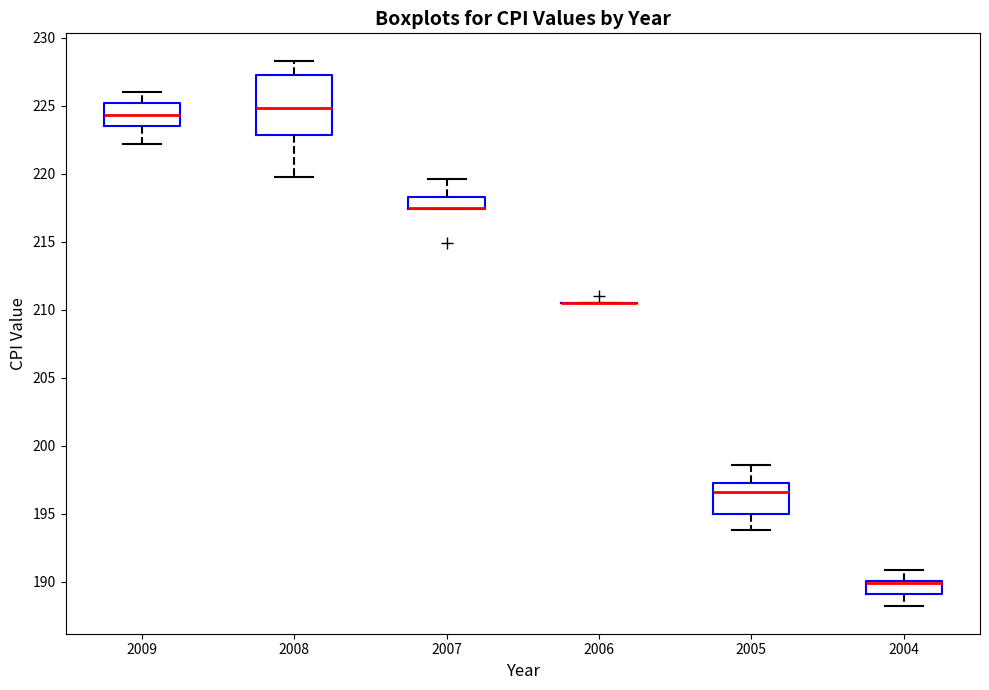

Reading left to right, transcribe this box plot: for each box, give where its median line is, the range the box spans, and where its two whiskers end, as read against the y-axis. The values are not printed on the chart, so give them approximately, as read against the axis.

2009: median 224.5, box 223.5 to 225.0, whiskers 222.0 to 226.0
2008: median 225.0, box 223.0 to 227.5, whiskers 220.0 to 228.5
2007: median 217.5 (drawn on the box's lower edge), box 217.5 to 218.5, whiskers 217.5 to 219.5
2006: box collapsed to a line at 210.5, whiskers 210.5 to 210.5
2005: median 196.5, box 195.0 to 197.5, whiskers 194.0 to 198.5
2004: median 190.0 (just below the box's upper edge), box 189.0 to 190.0, whiskers 188.0 to 191.0